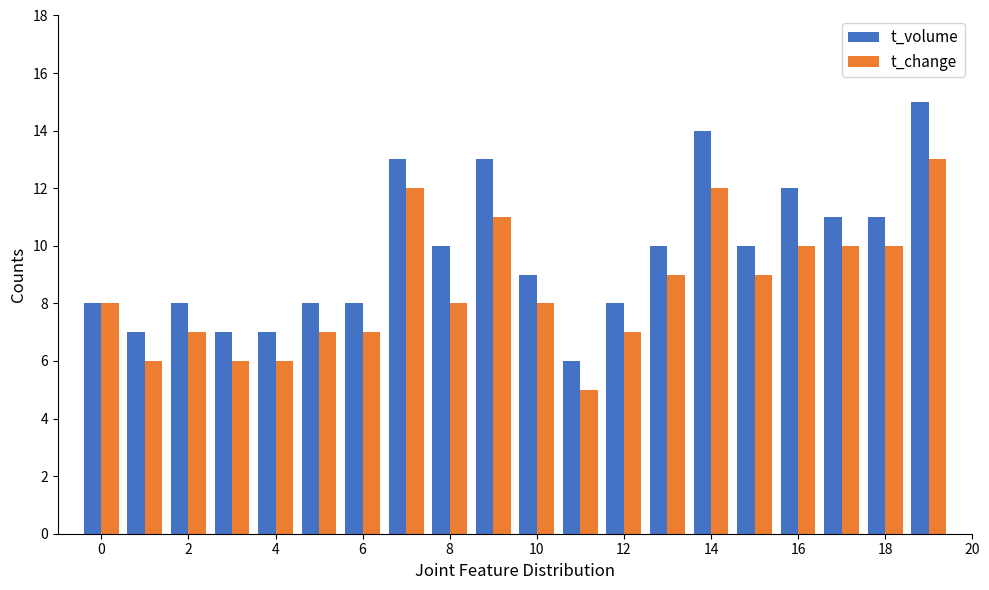

Which series has the largest total across all categories?

t_volume